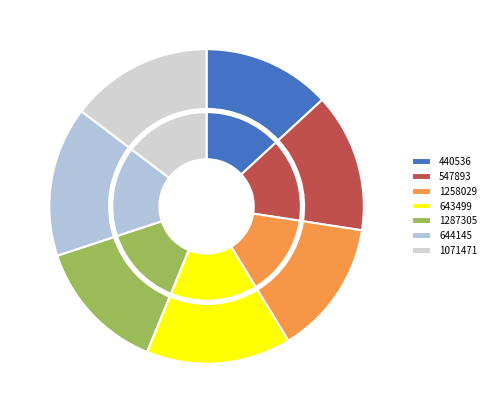

Is there any slice that represents more than half of the pie?

No